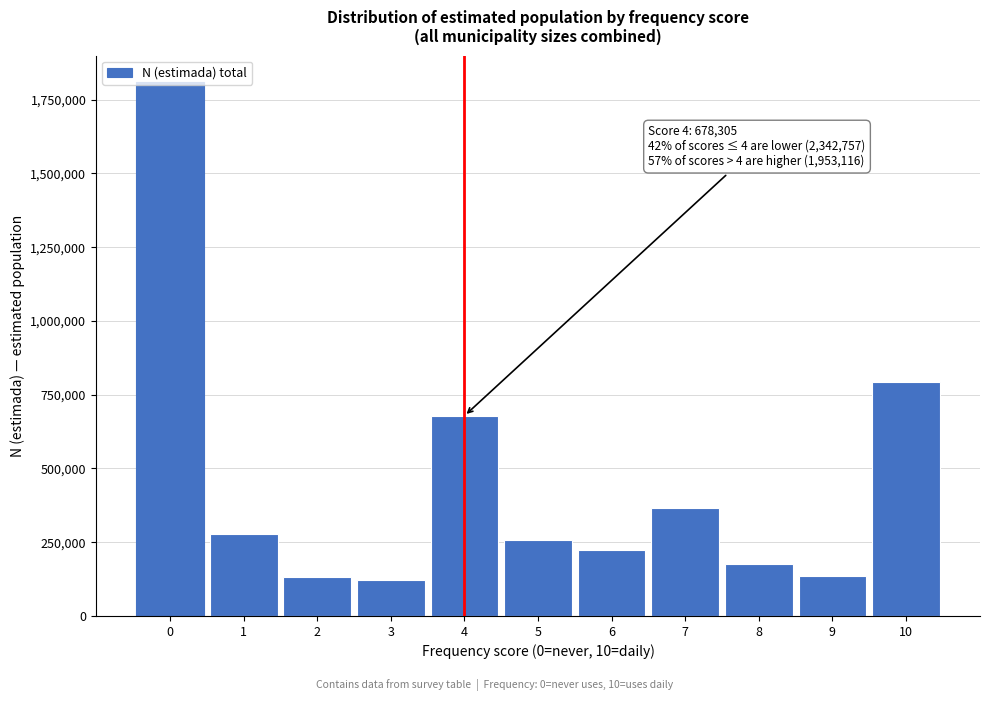

The chart shows a value of 1808980 at 0. True or false?

True